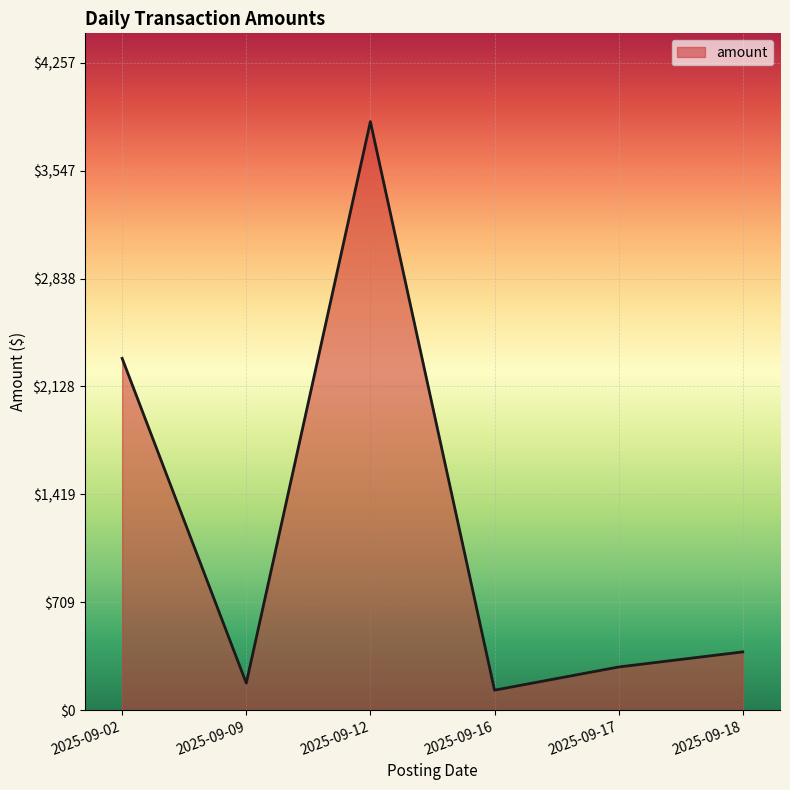

Reading left to right, list all the values displayed in this chart.

2312.9	177.2	3869.7	131.1	283.5	382.8